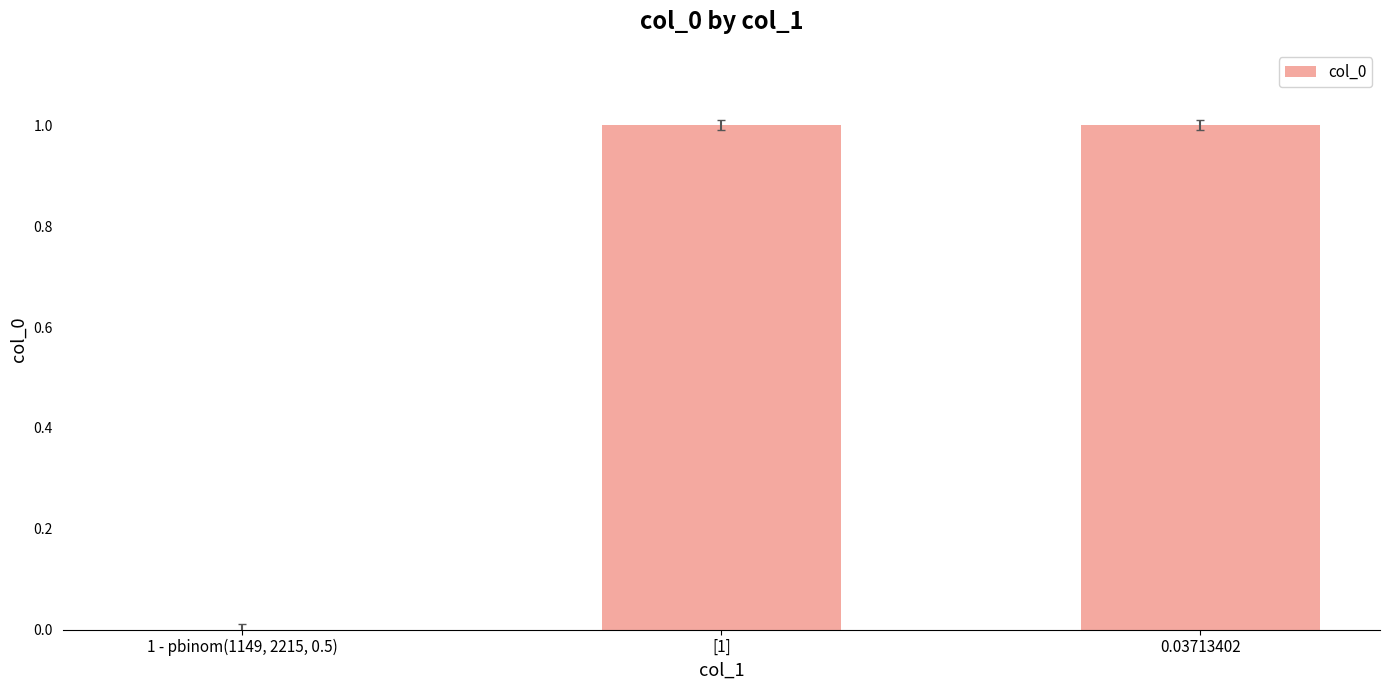

Is it true that the value at [1] is 2?

False